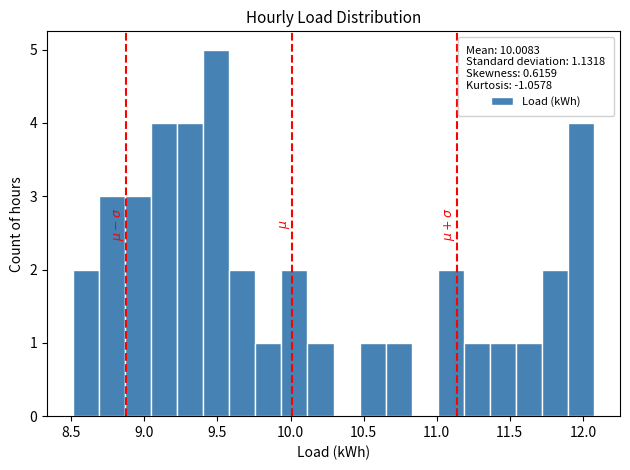

Around what value on the x-axis is the tallest bar? Give the approximate position of its centre, as read against the axis.

9.50